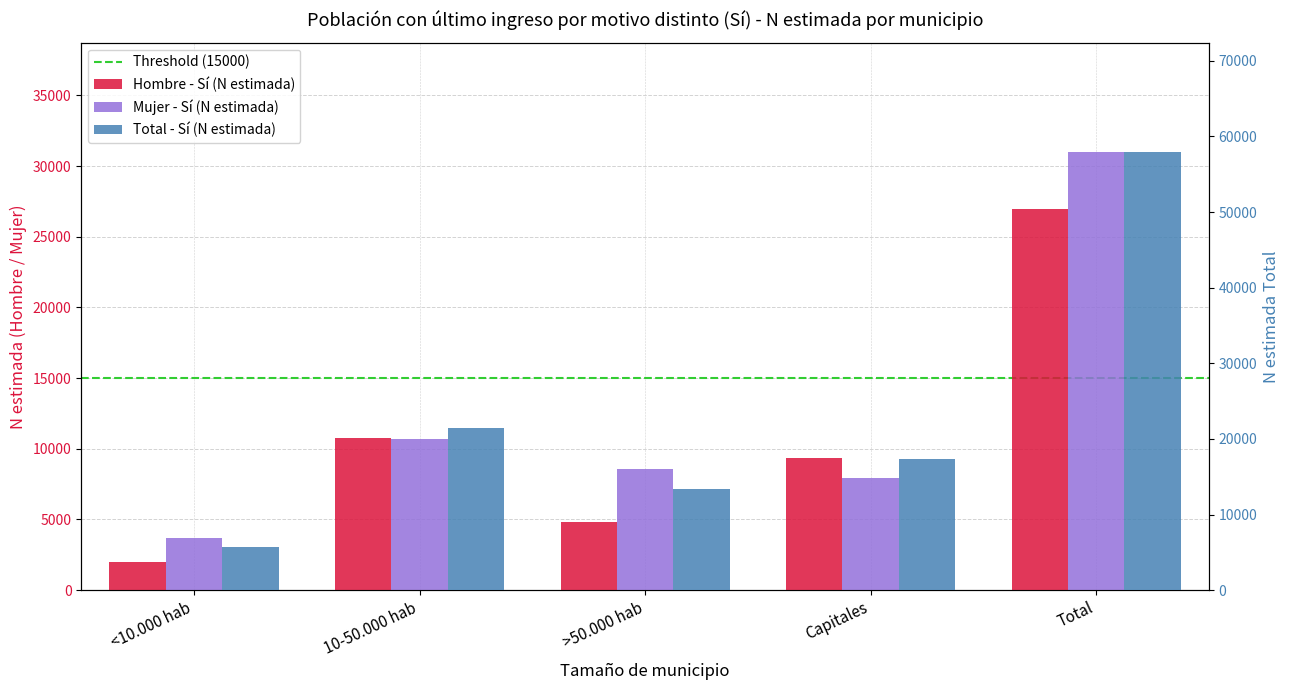

Rank the series at Total from highest to lowest value.

Total - Sí (N estimada), Mujer - Sí (N estimada), Hombre - Sí (N estimada)